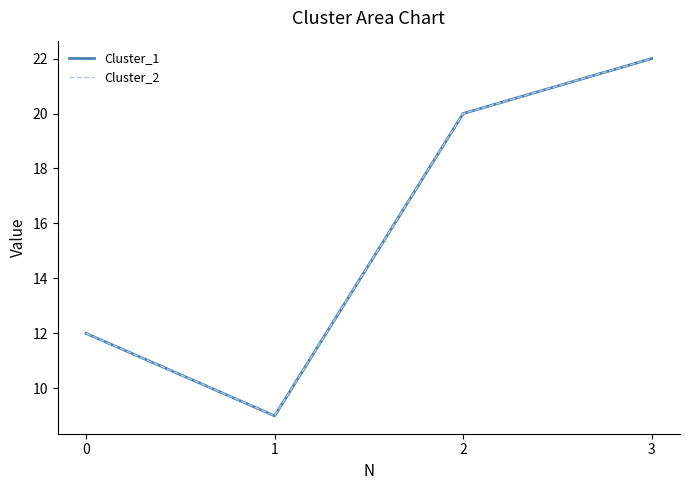

At which category does Cluster_2 reach its first local valley?

1